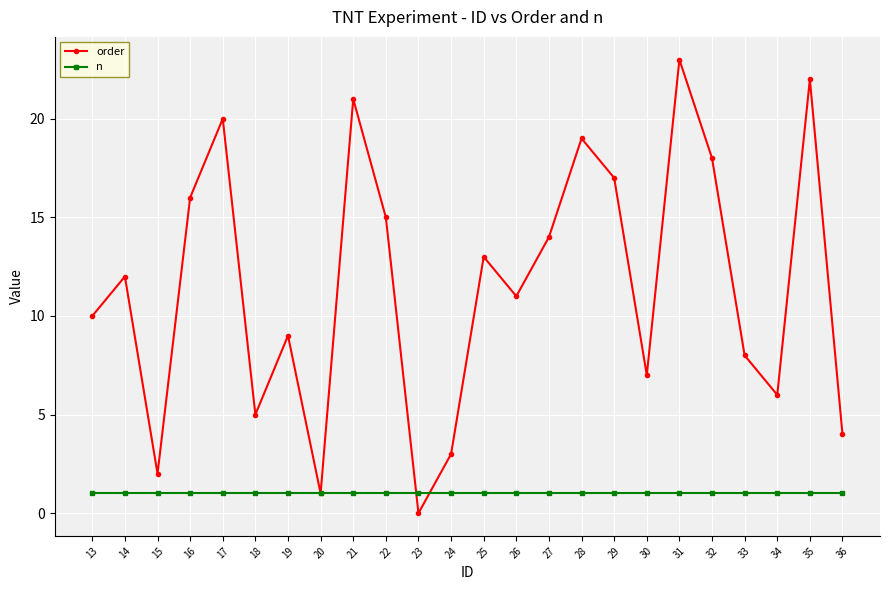

What is the maximum value shown in the chart?

23